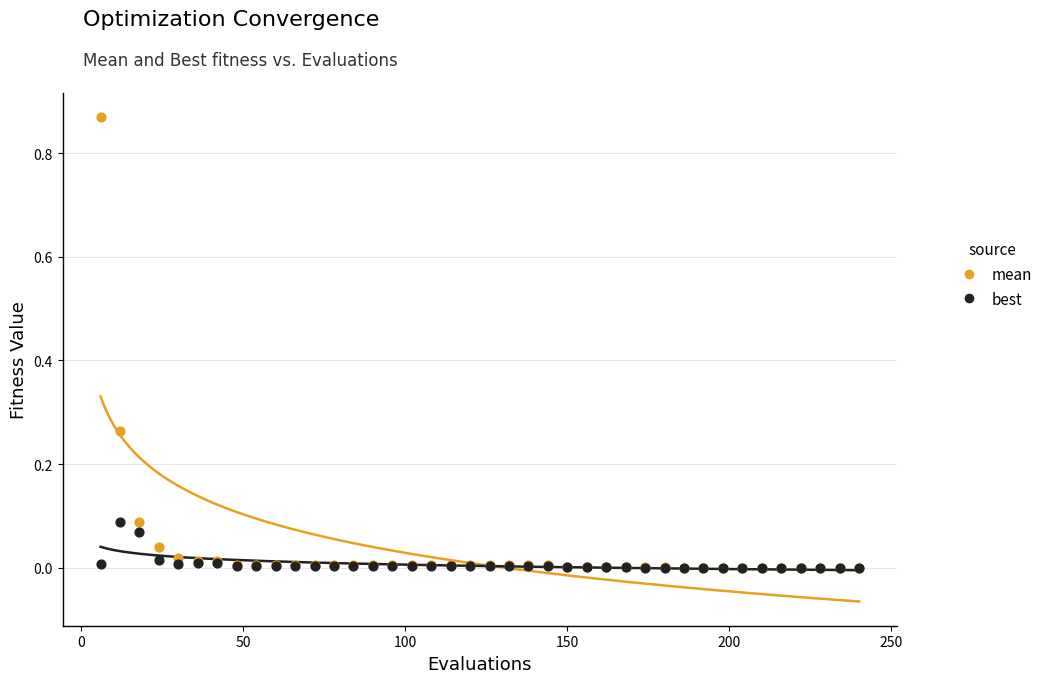

Which series has the widest spread of Y values?

mean